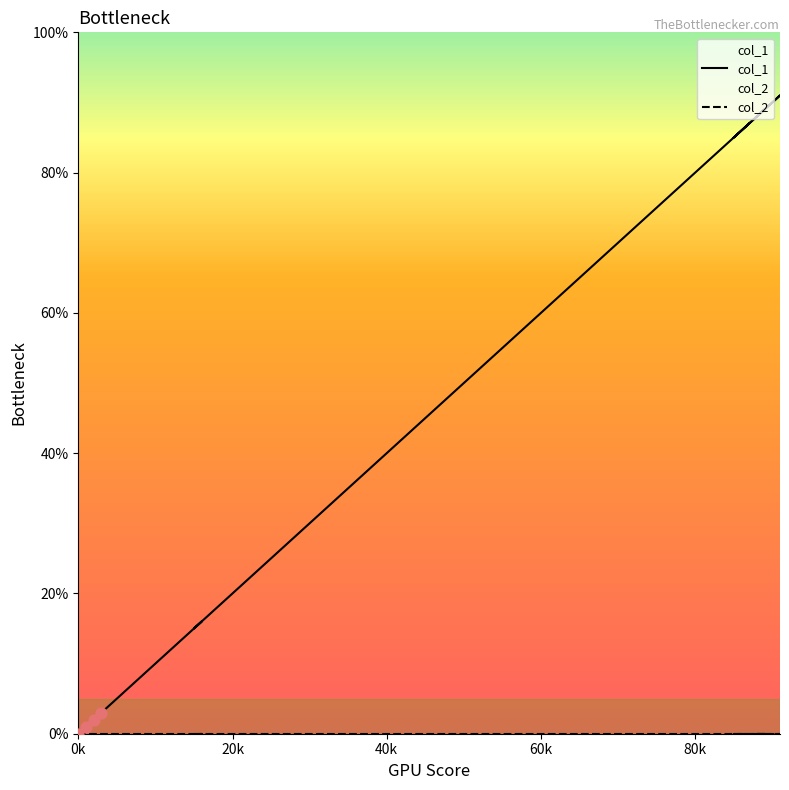

Which has a higher value, 26 or 85?

85